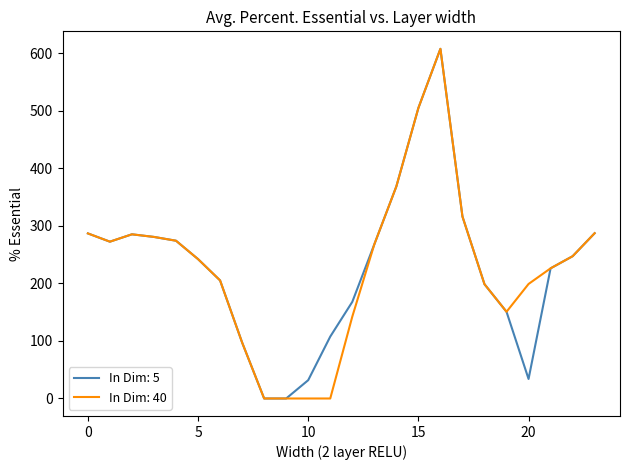

What is the highest value of the In Dim: 40 series?

608.1